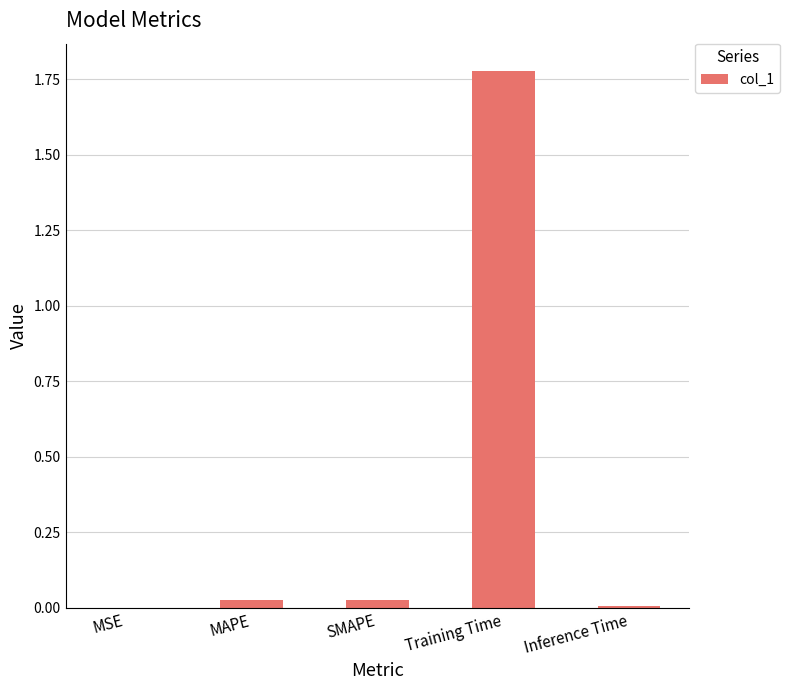

The value at MAPE is 0.0. True or false?

True